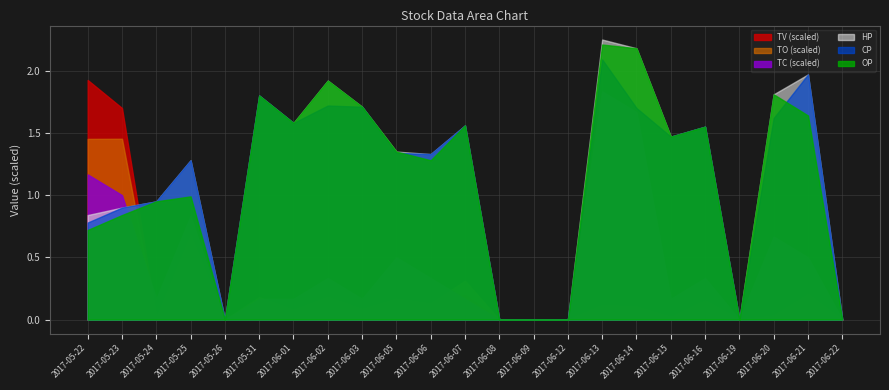

The value of CP at 2017-06-03 is 2.7. True or false?

False